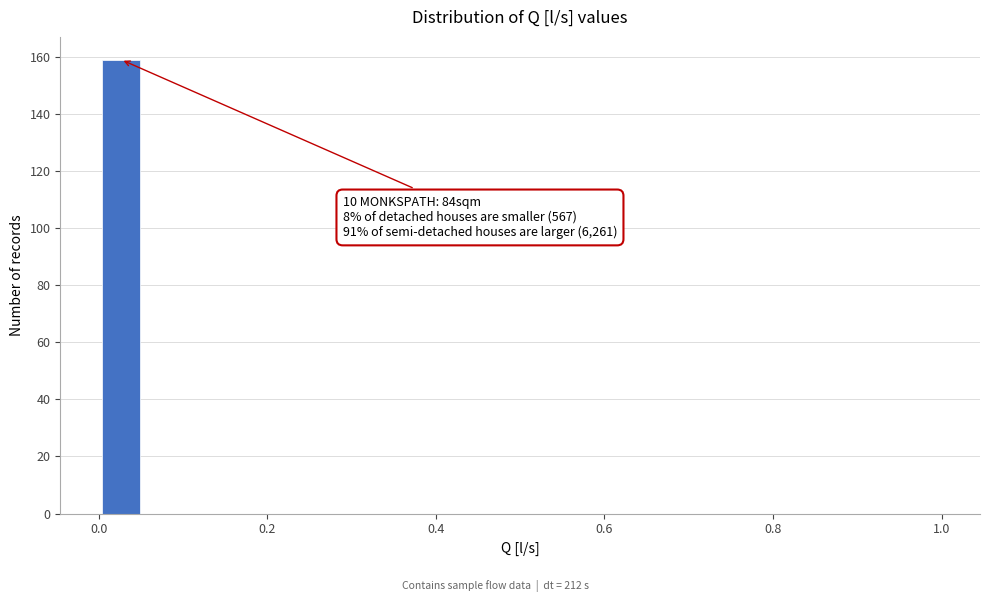

Around what value on the x-axis is the tallest bar? Give the approximate position of its centre, as read against the axis.

0.02